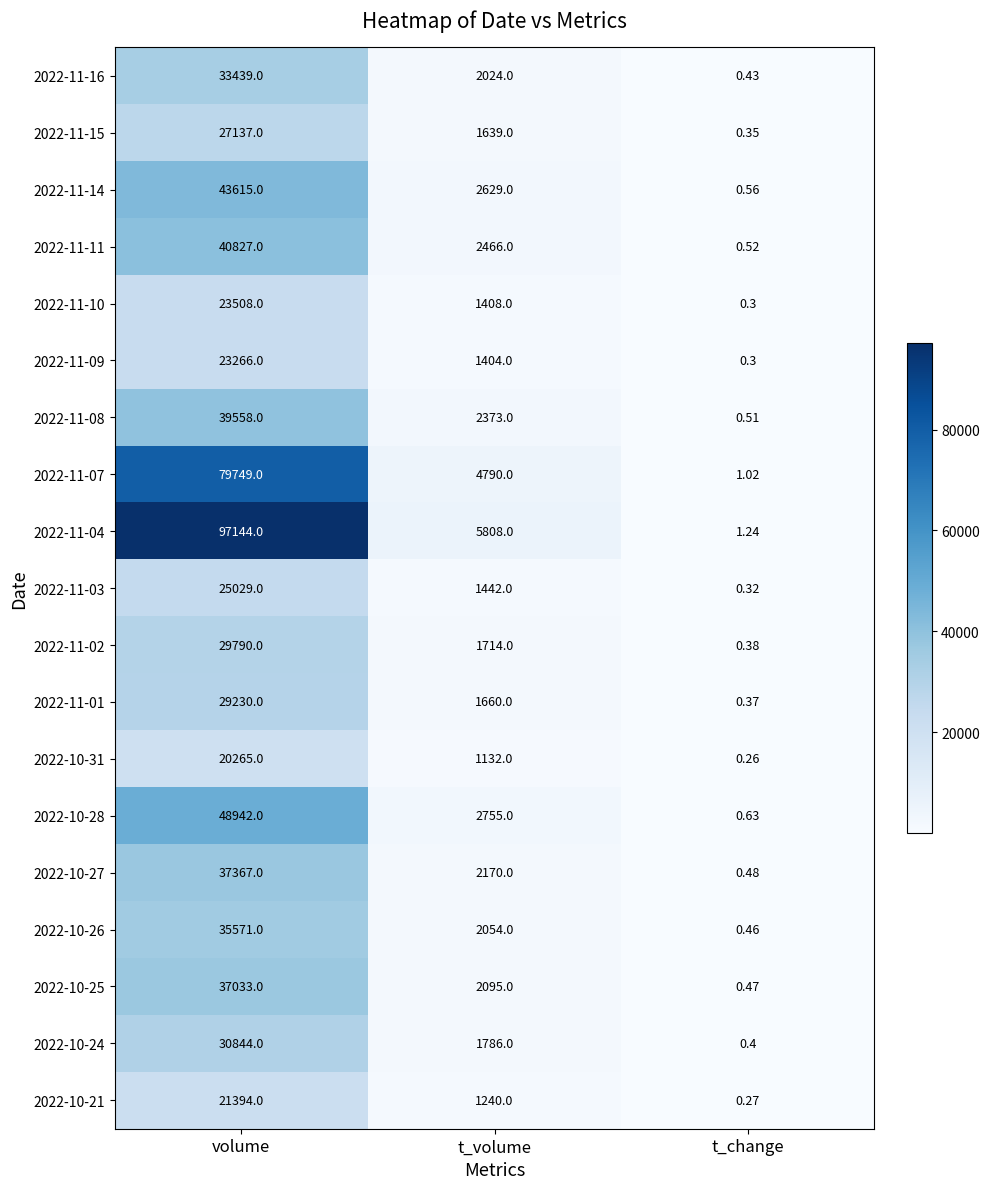

Where is 2022-11-08 nearest to the value 19779?

t_volume